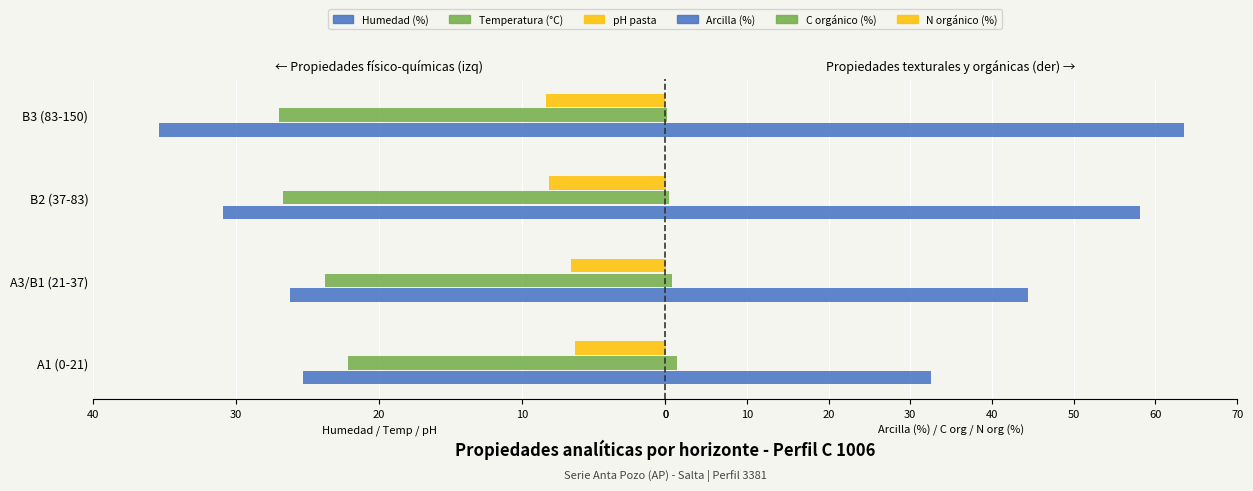

How many data points does each series have?

4